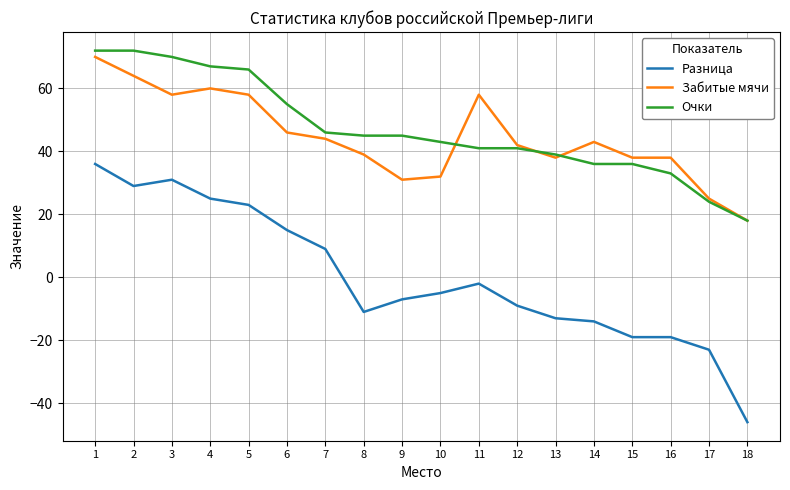

Reading left to right, transcribe all the data shown in this chart.

Разница: 36	29	31	25	23	15	9	-11	-7	-5	-2	-9	-13	-14	-19	-19	-23	-46
Забитые мячи: 70	64	58	60	58	46	44	39	31	32	58	42	38	43	38	38	25	18
Очки: 72	72	70	67	66	55	46	45	45	43	41	41	39	36	36	33	24	18